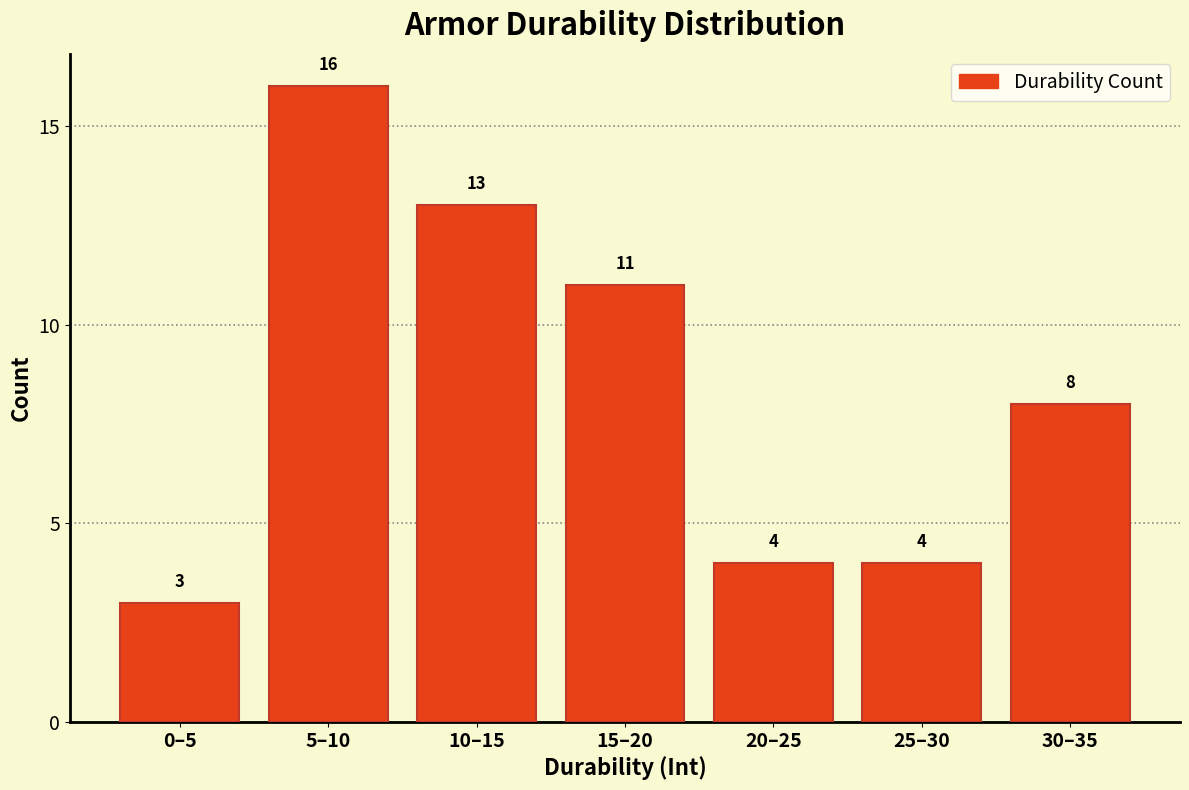

Reading left to right, transcribe all the data shown in this chart.

0–5=3	5–10=16	10–15=13	15–20=11	20–25=4	25–30=4	30–35=8